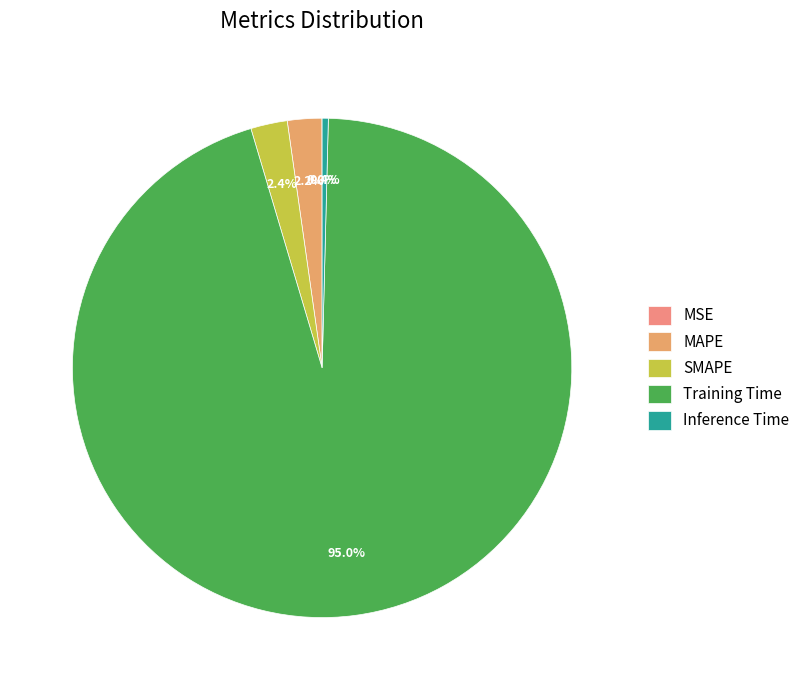

Which slice represents more than half of the pie?

Training Time